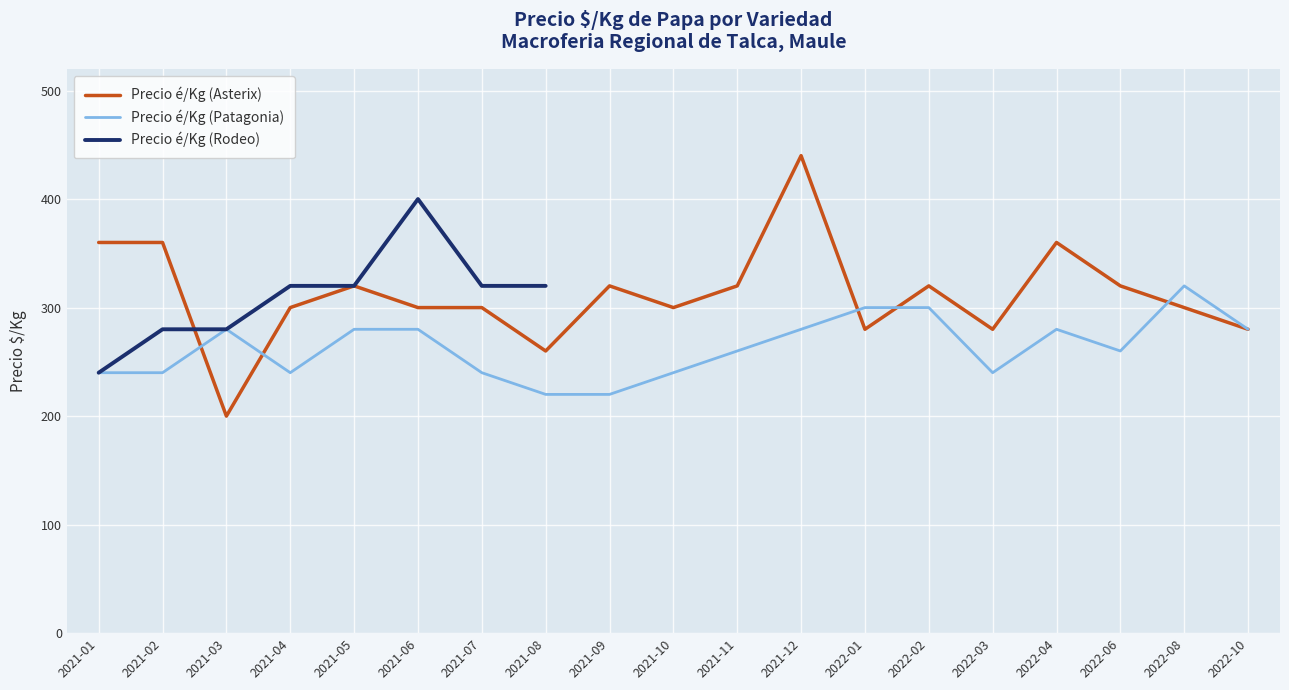

The value of Precio é/Kg (Asterix) at 2021-12 is 599. True or false?

False